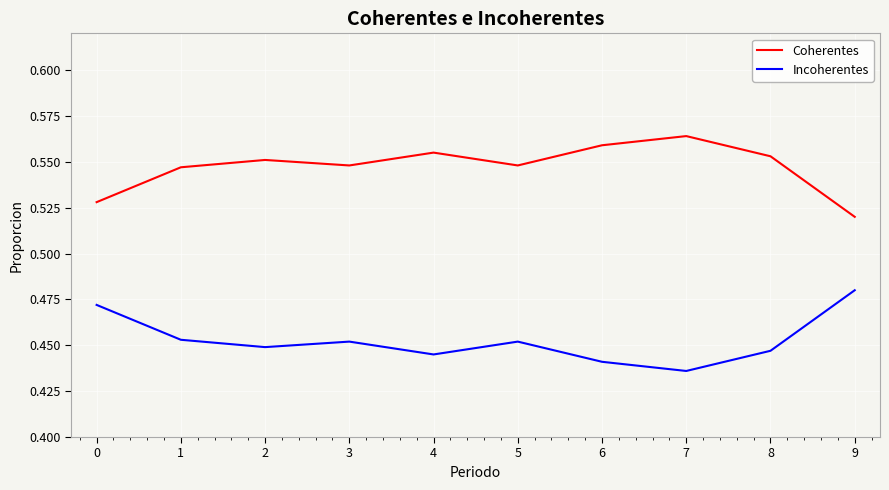

The value of Coherentes at 1 is 0.3. True or false?

False